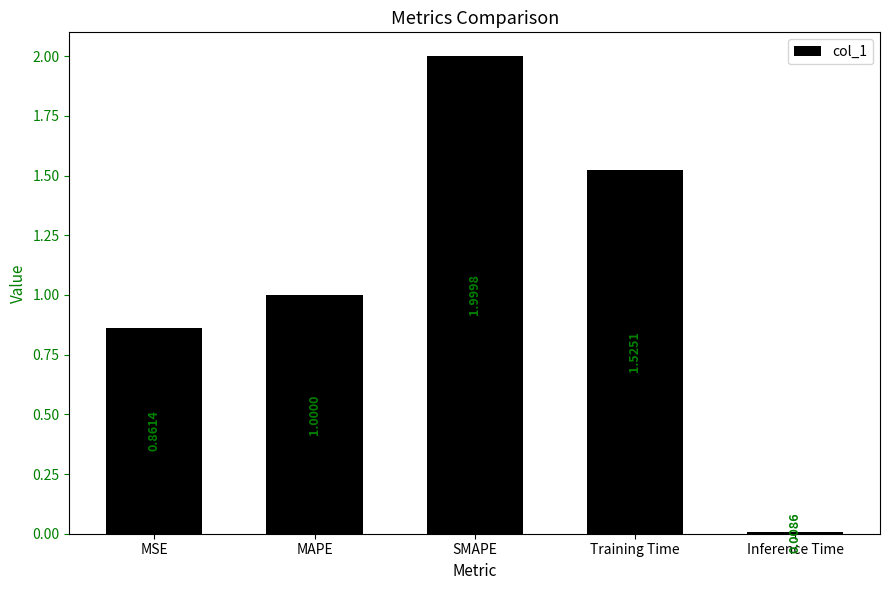

What is the maximum value shown in the chart?

2.0